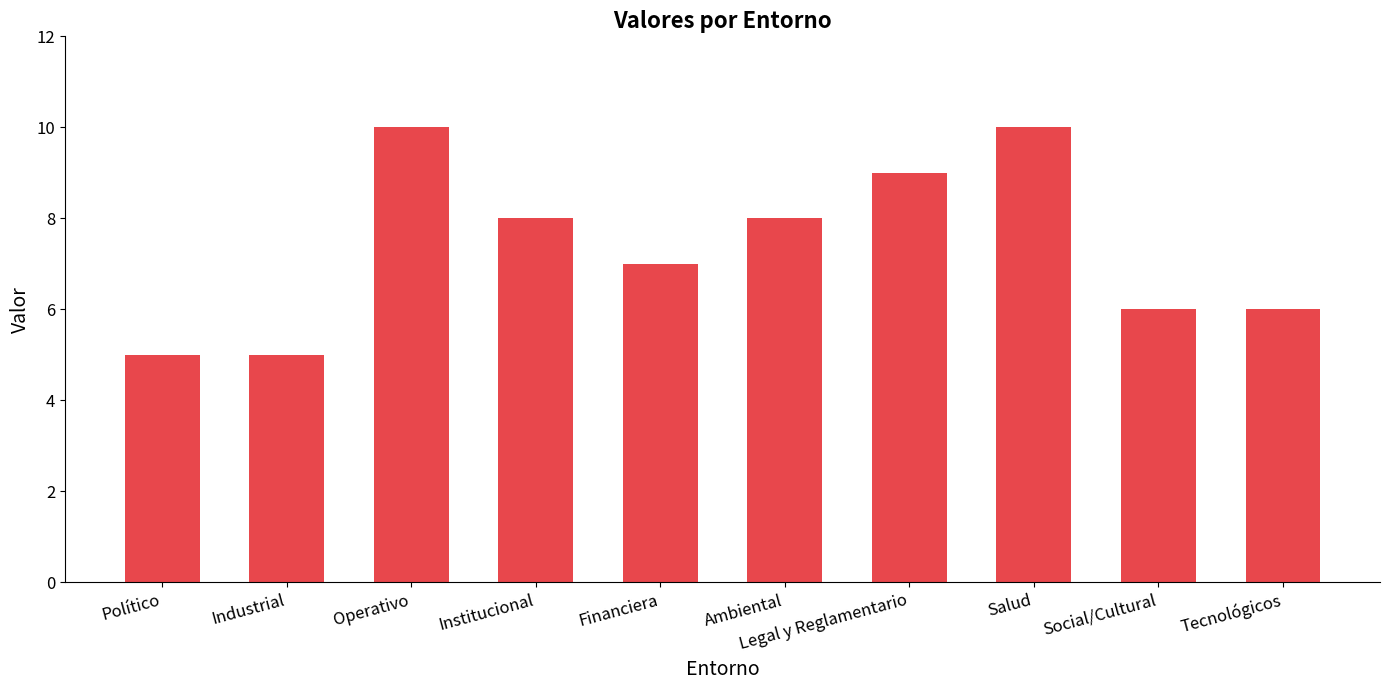

What position from the left is Salud?

8